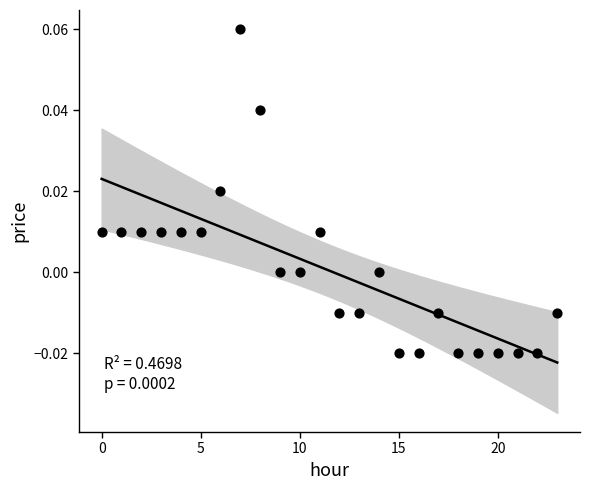

How many data points are displayed?

24